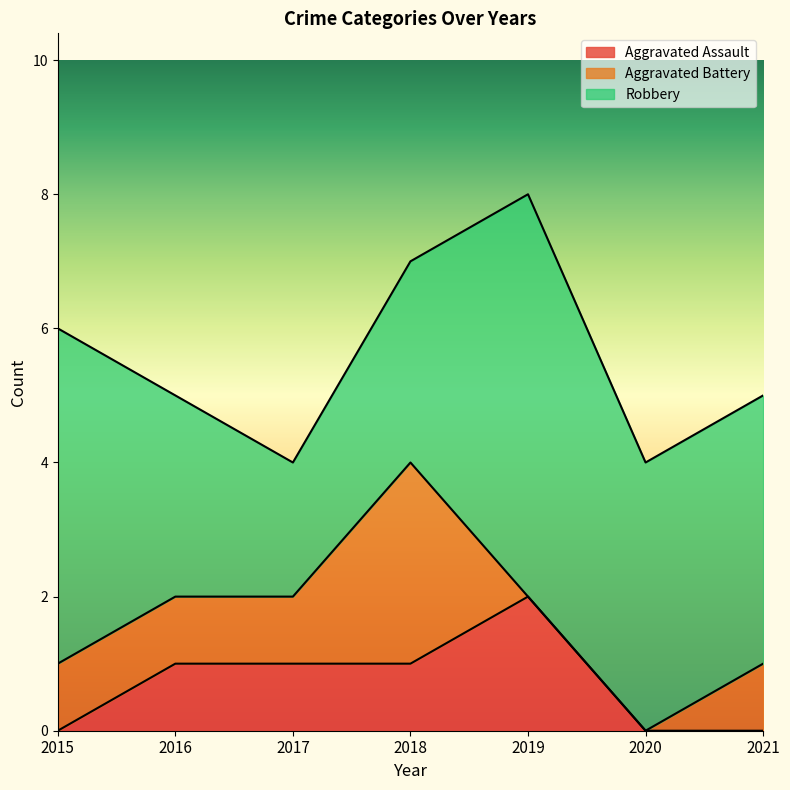

Rank the categories by Robbery value from lowest to highest.

2017, 2016, 2018, 2020, 2021, 2015, 2019